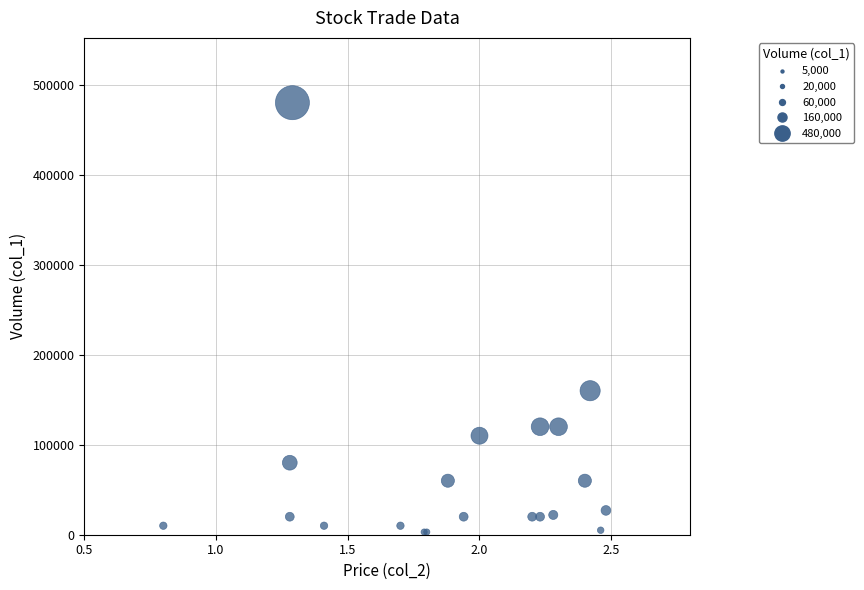

What Y value in the scatter plot is closest to 241500?

160000